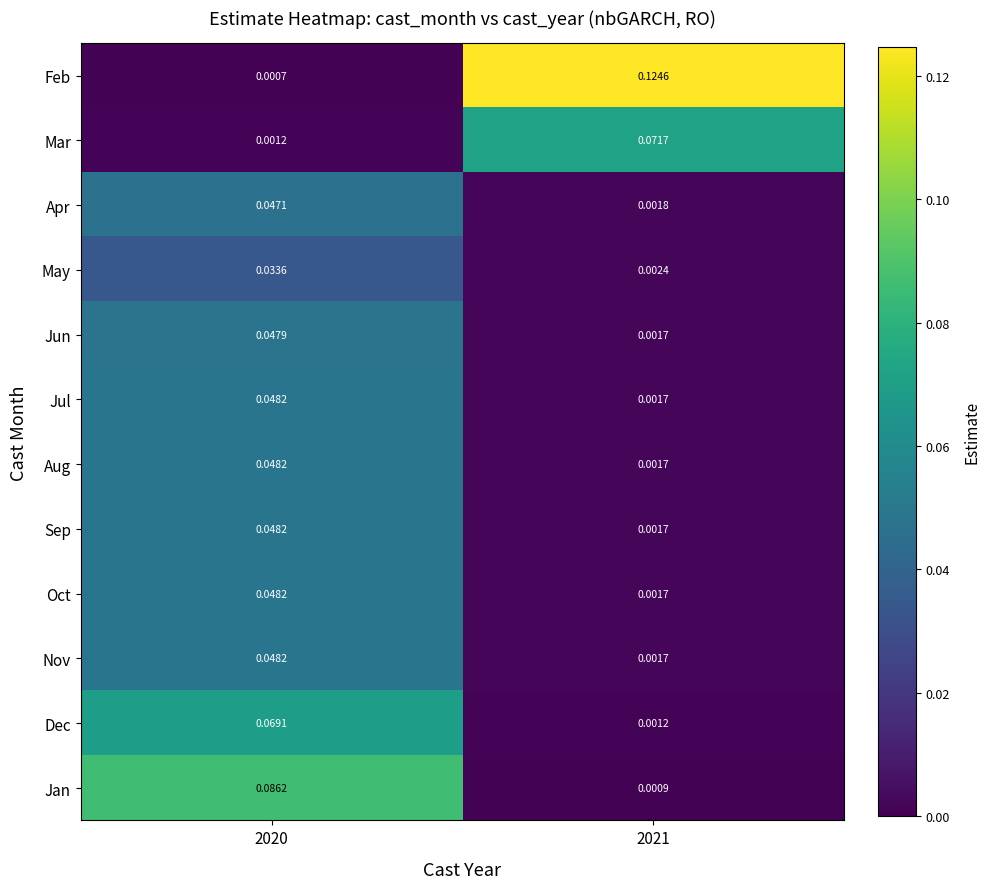

Which series has the largest total across all categories?

Feb